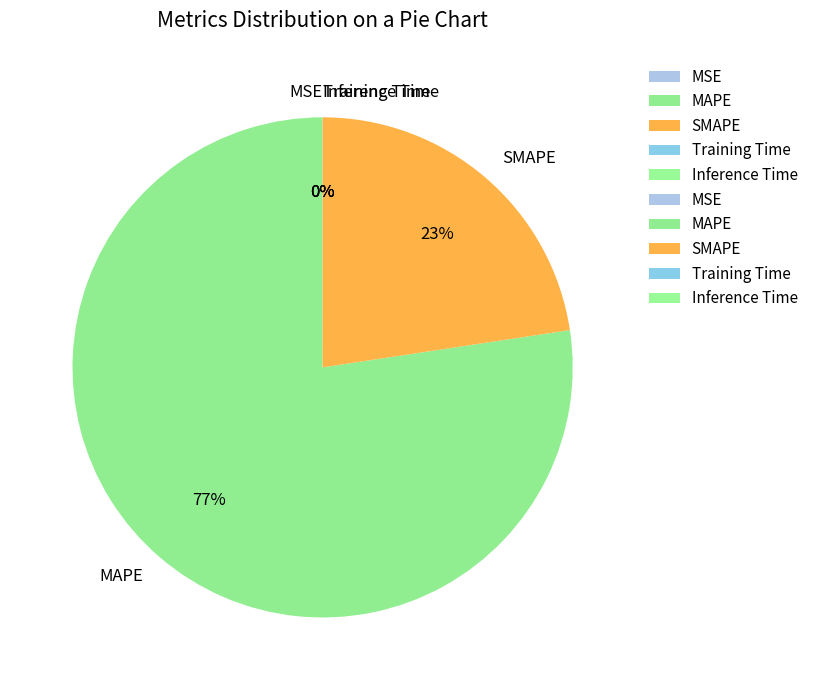

Do SMAPE and MAPE together represent more than half of the pie?

Yes